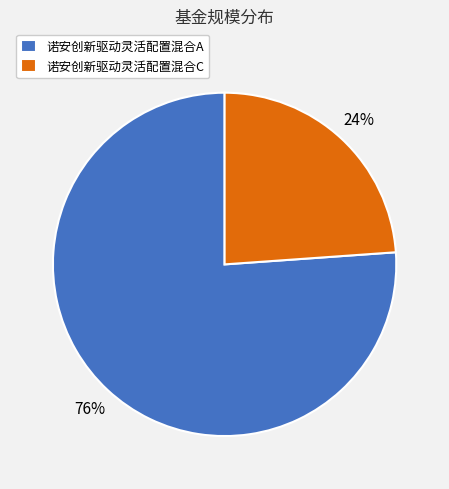

What is the largest slice in the pie chart?

诺安创新驱动灵活配置混合A